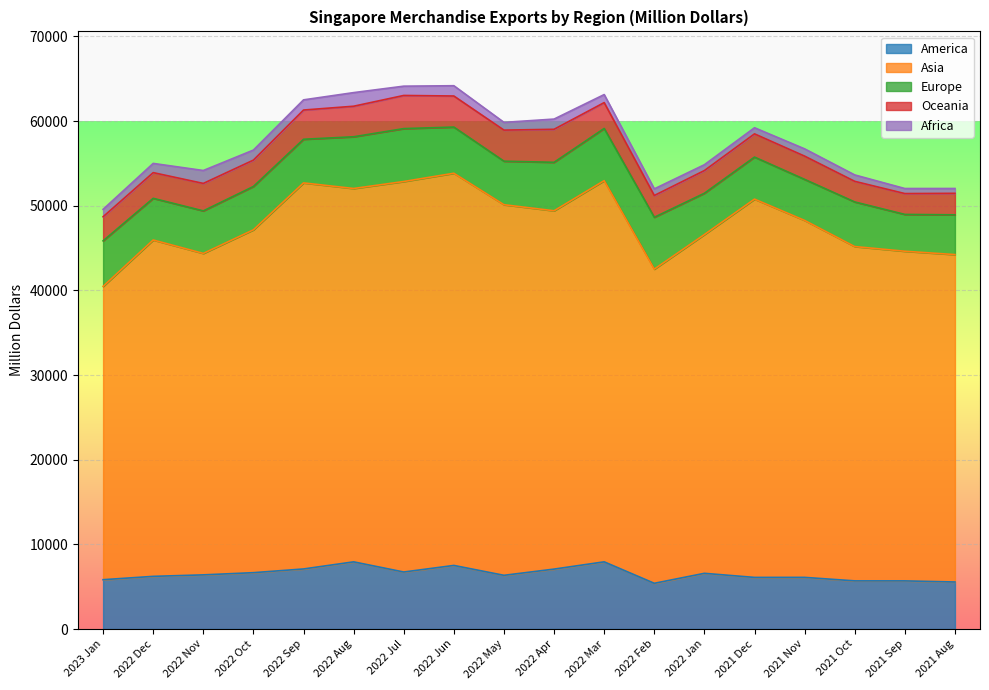

How many data points in Europe are above 5155?

9